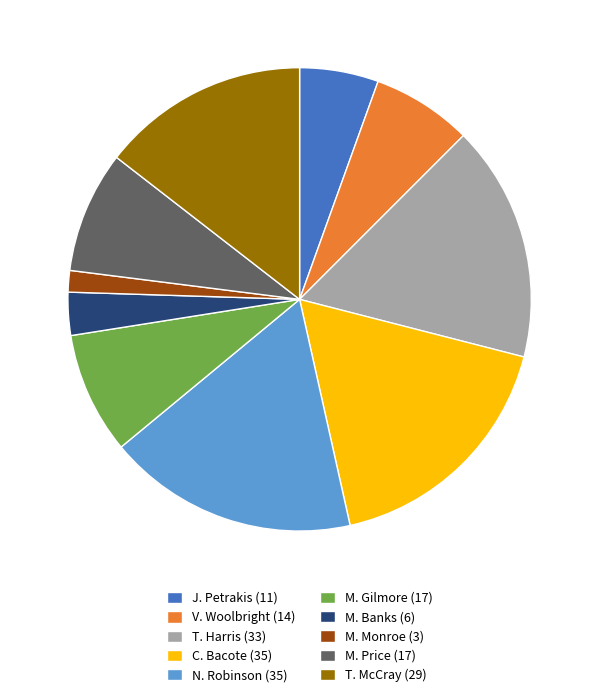

Approximately how many times larger is the value at N. Robinson compared to T. McCray?

1.2